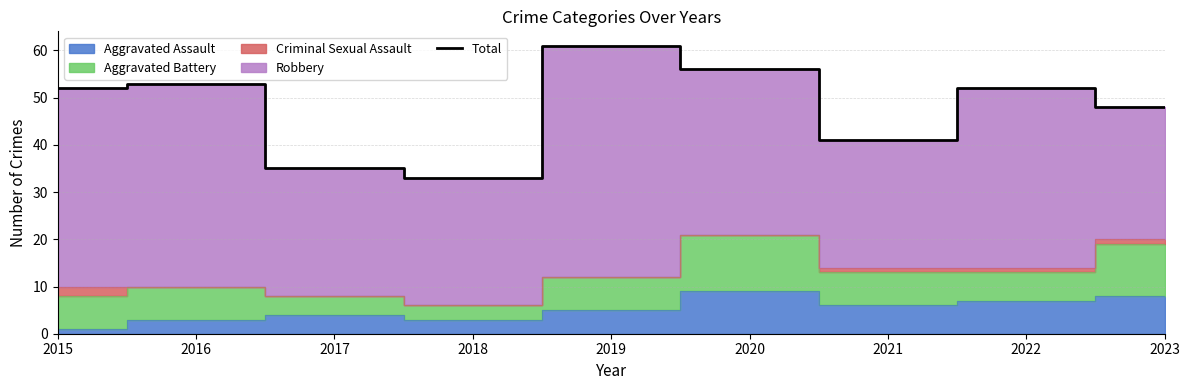

Between 2016 and 2018, which is larger?

2016